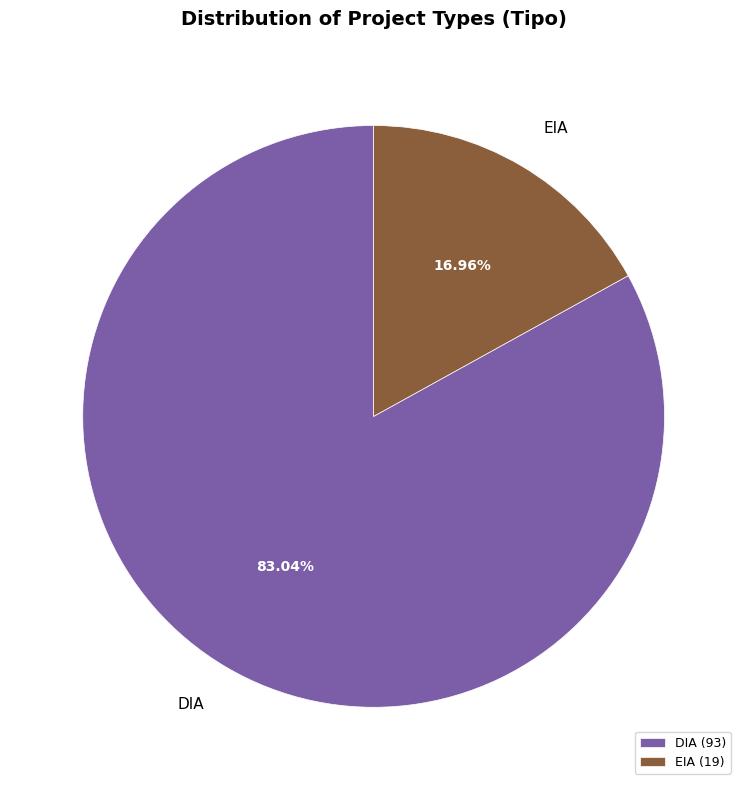

Which category has the biggest portion of the pie?

DIA